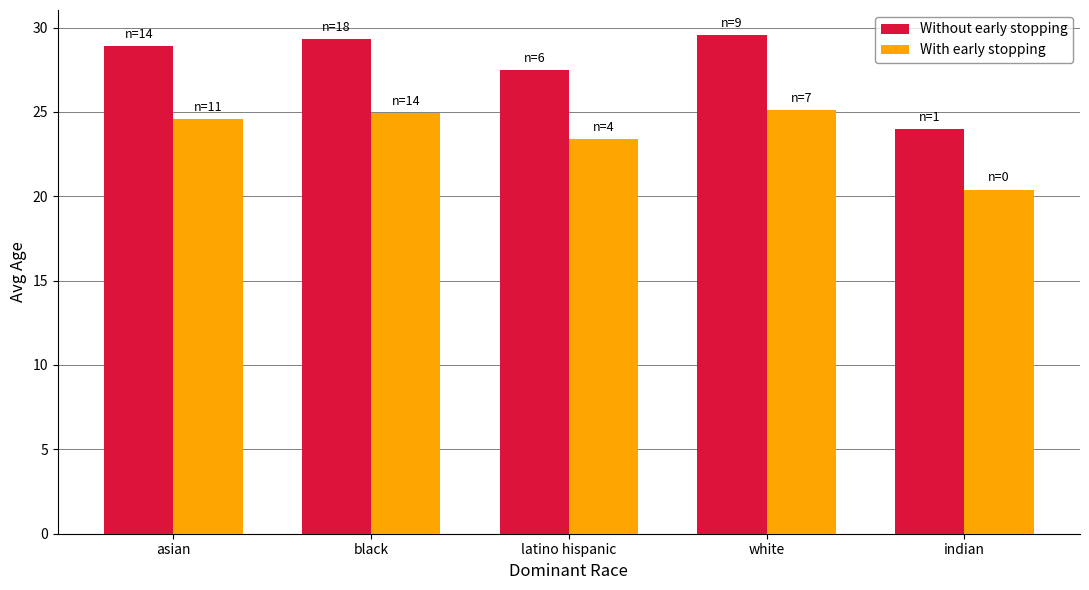

What is the difference between the highest and lowest values at indian?

3.6